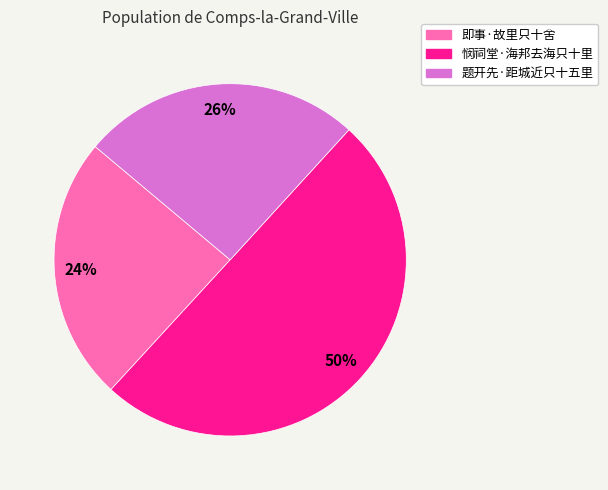

How many segments does this pie chart have?

3